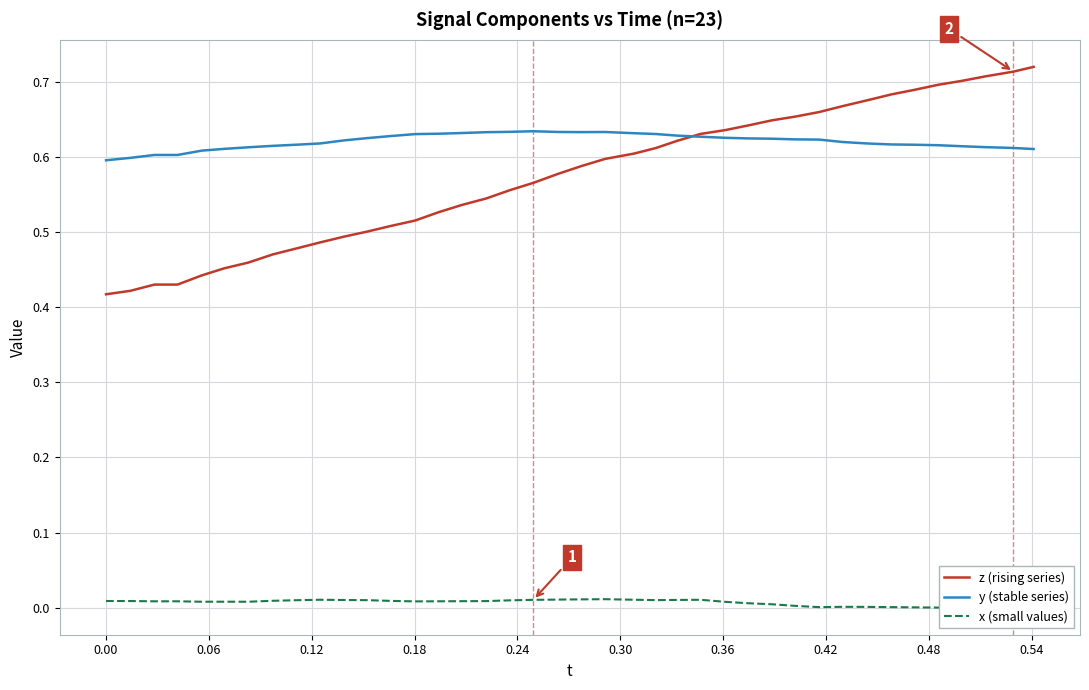

What are all the series names shown in the legend?

z (rising series), y (stable series), x (small values)